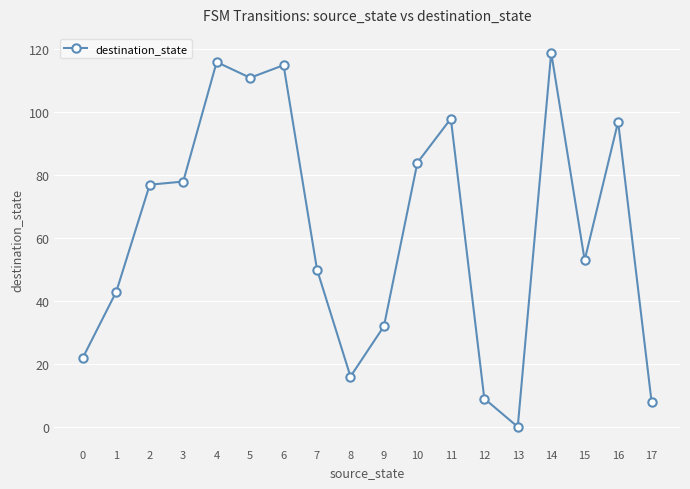

Reading left to right, what are all the values shown in this chart?

22	43	77	78	116	111	115	50	16	32	84	98	9	0	119	53	97	8